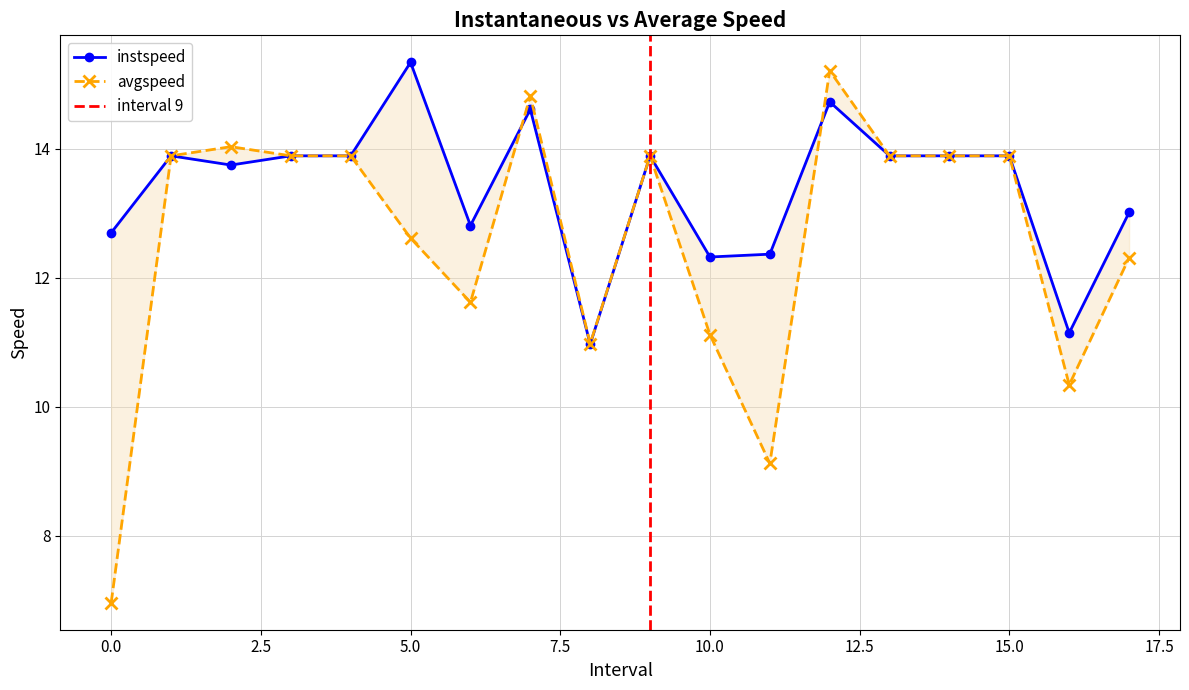

How many lines are shown in the chart?

2